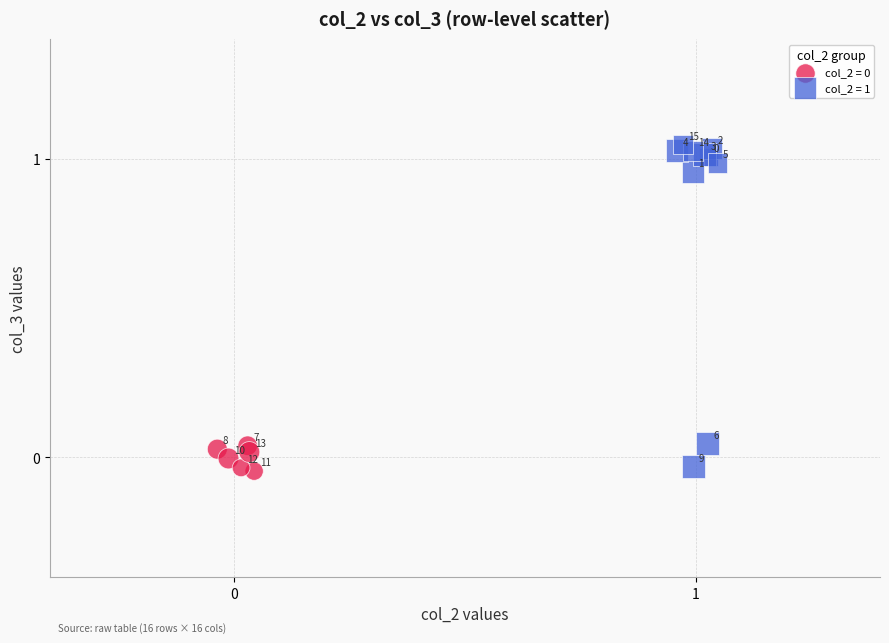

Which series has the largest Y range (max minus min)?

col_2 = 1